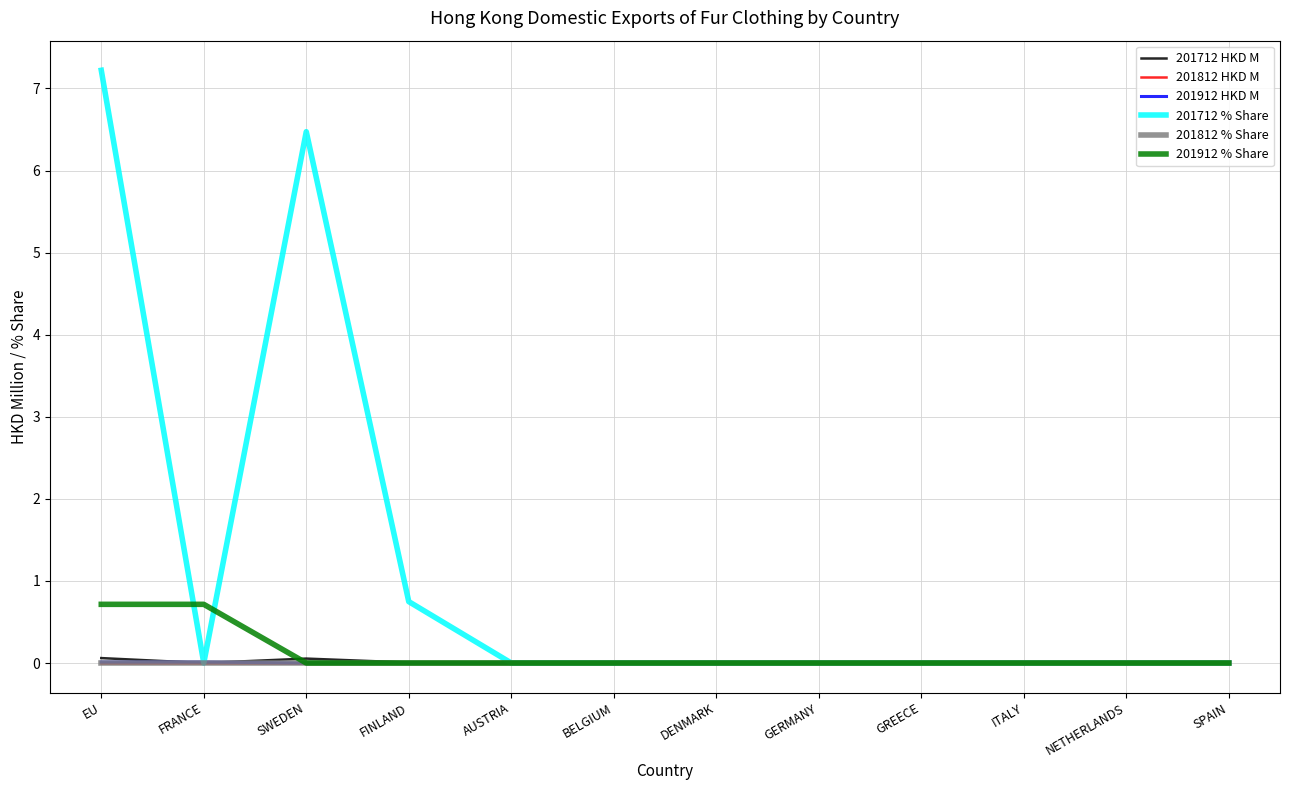

At which category does 201712 HKD M reach its first local valley?

FRANCE